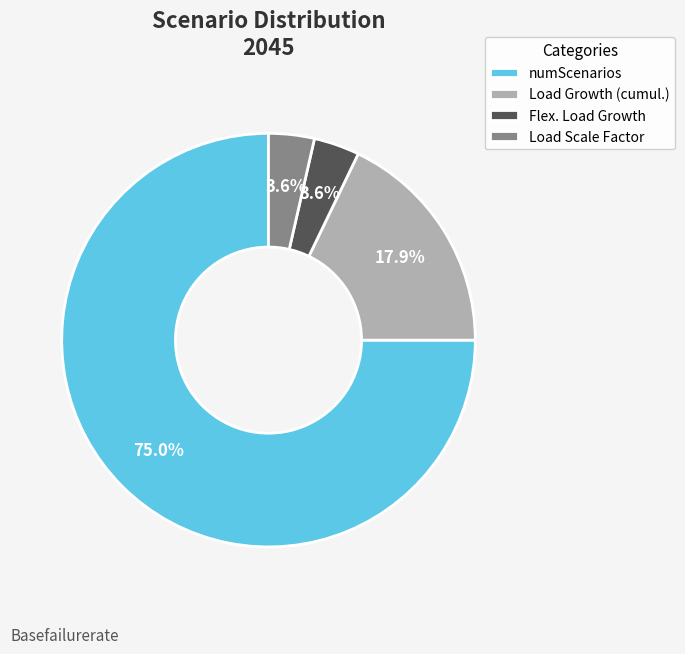

Between numScenarios and Load Scale Factor, which is larger?

numScenarios